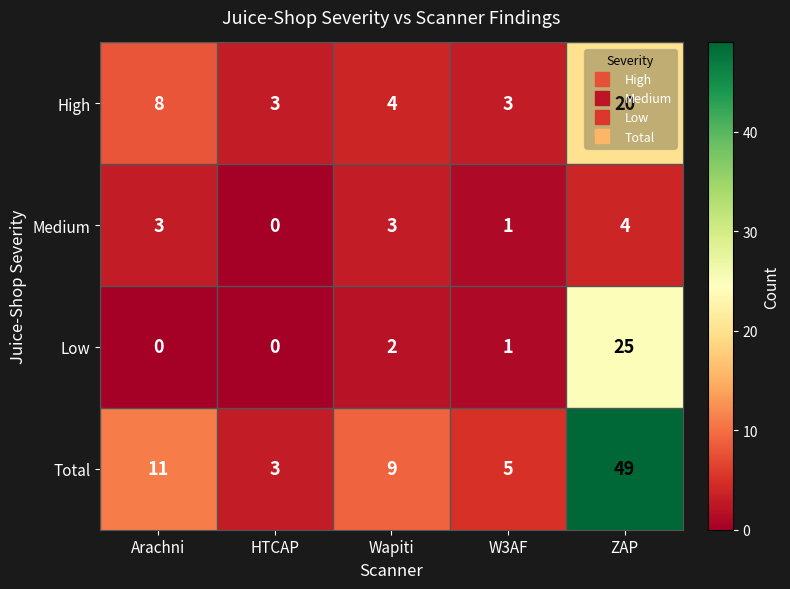

The Total series shows 5 at W3AF. True or false?

True